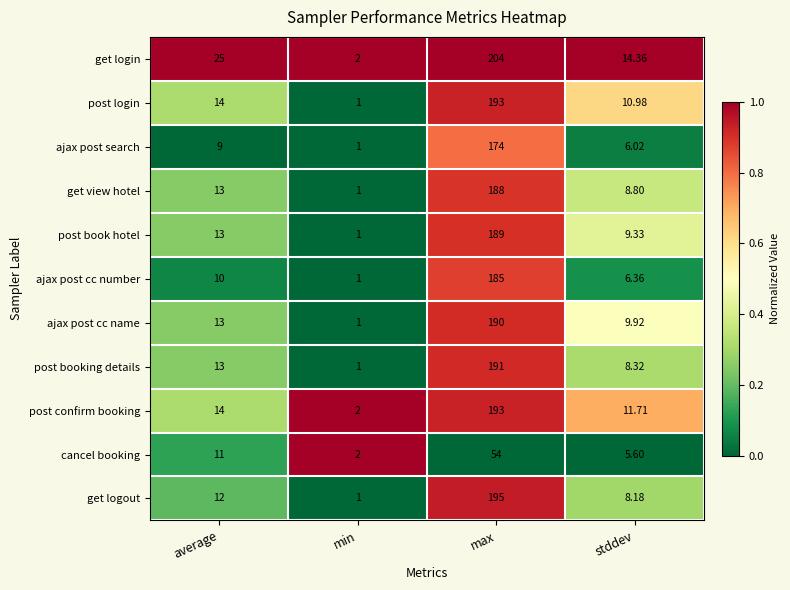

At which category does the chart reach its peak across all series?

max